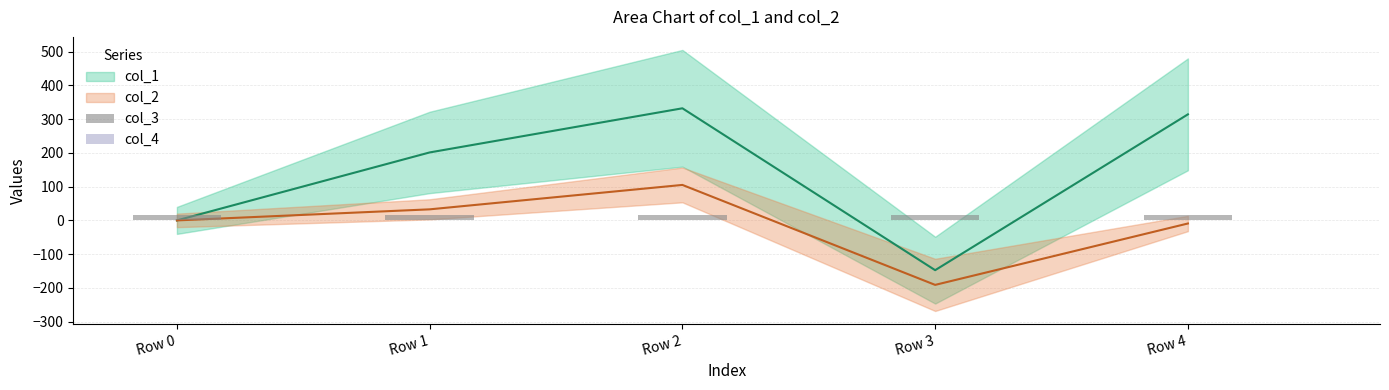

The value of col_4 at Row 3 is 0. True or false?

True